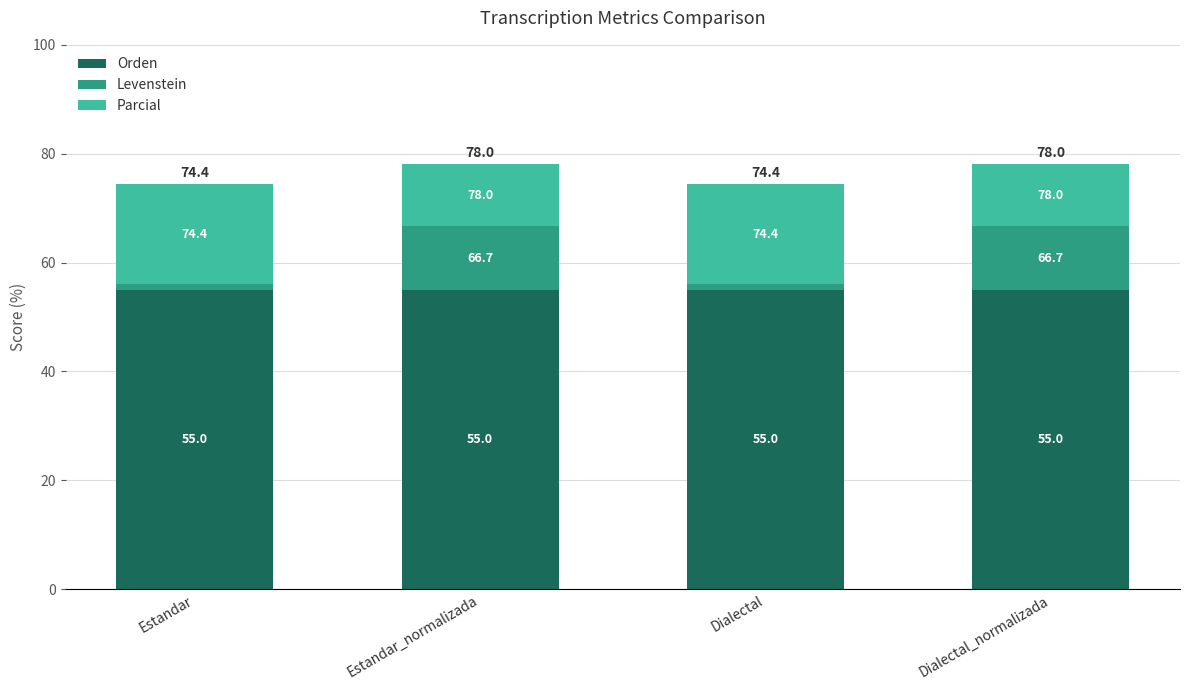

Are the bars horizontal?

No